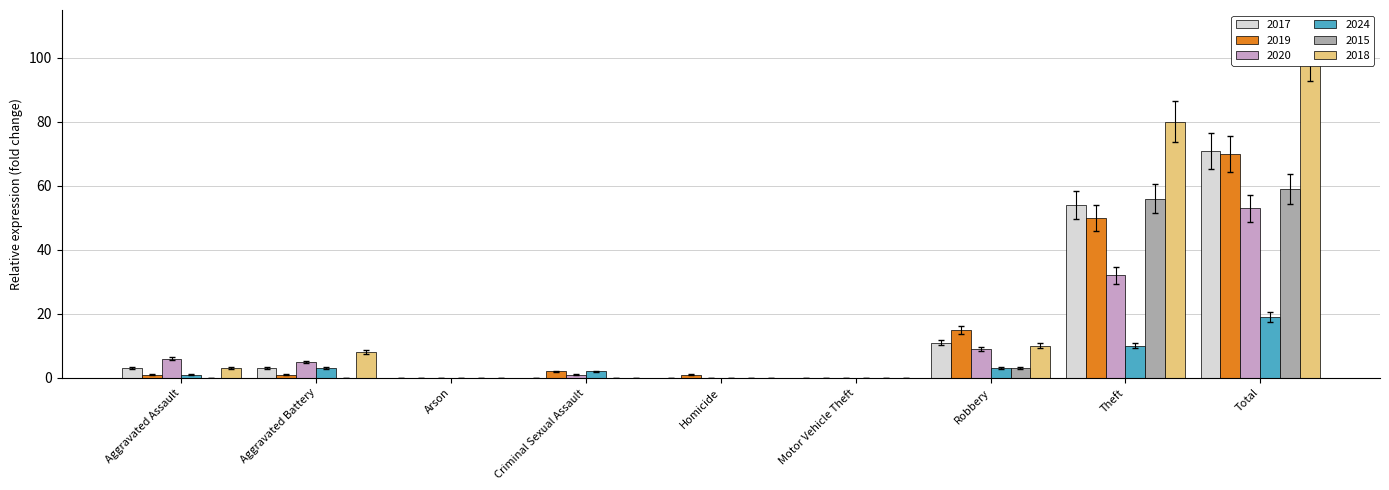

What is the average value of the 2018 series?

20.6